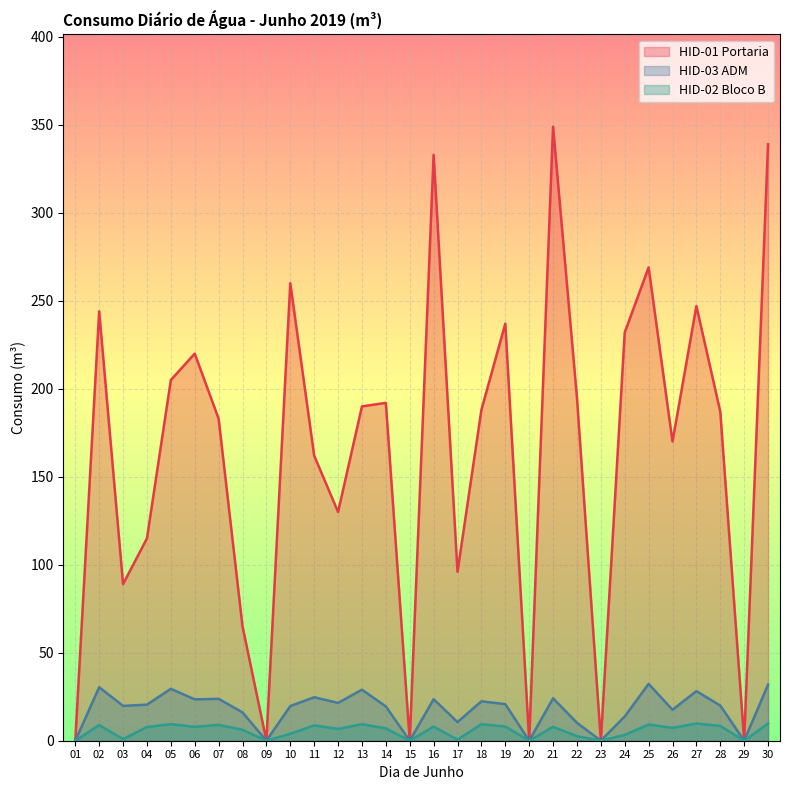

Reading left to right, transcribe all the data shown in this chart.

HID-01 Portaria: 01=0.0	02=244.0	03=89.0	04=115.0	05=205.0	06=220.0	07=183.0	08=65.0	09=0.0	10=260.0	11=162.0	12=130.0	13=190.0	14=192.0	15=0.0	16=333.0	17=96.0	18=188.0	19=237.0	20=0.0	21=349.0	22=195.0	23=0.0	24=232.0	25=269.0	26=170.0	27=247.0	28=187.0	29=0.0	30=339.0
HID-02 Bloco B: 01=0.0	02=8.9	03=0.9	04=7.8	05=9.4	06=7.9	07=9.0	08=6.2	09=0.0	10=3.9	11=8.7	12=6.7	13=9.4	14=7.0	15=0.0	16=8.0	17=0.6	18=9.4	19=8.1	20=0.0	21=7.9	22=2.6	23=0.0	24=3.3	25=9.2	26=7.3	27=9.8	28=8.4	29=0.0	30=9.8
HID-03 ADM: 01=0.0	02=30.4	03=19.8	04=20.5	05=29.5	06=23.5	07=23.8	08=16.1	09=0.0	10=19.7	11=24.7	12=21.5	13=29.0	14=19.5	15=0.0	16=23.6	17=10.6	18=22.4	19=20.8	20=0.0	21=24.1	22=10.2	23=0.0	24=13.8	25=32.3	26=17.6	27=28.2	28=20.0	29=0.0	30=31.9